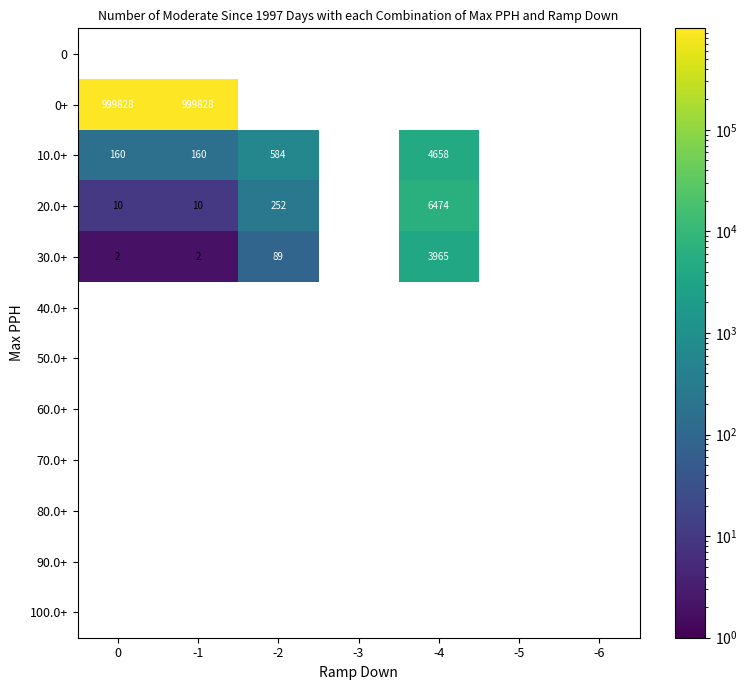

The 0+ series shows 0 at -5. True or false?

True